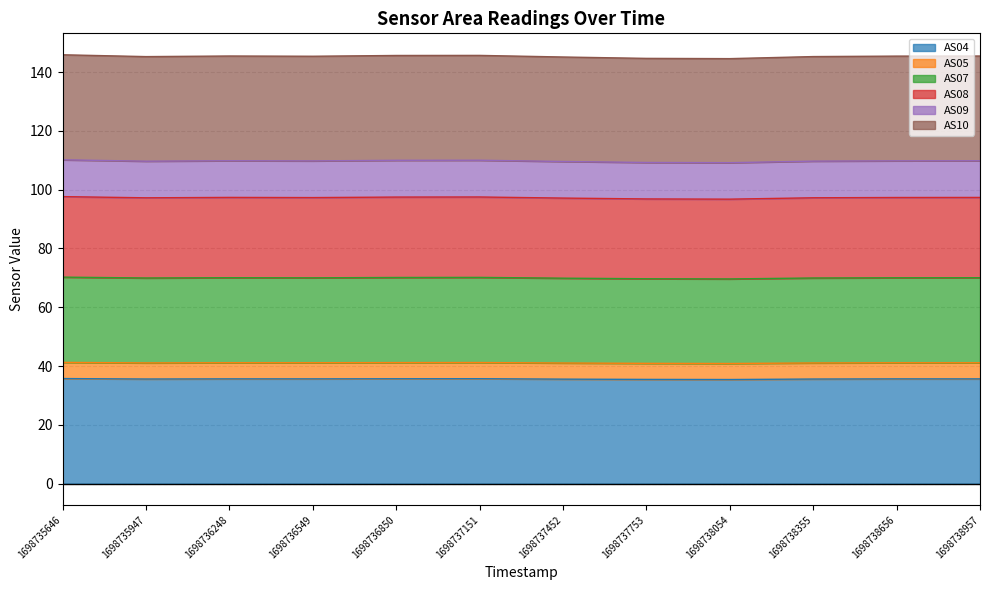

How many lines are shown in the chart?

6